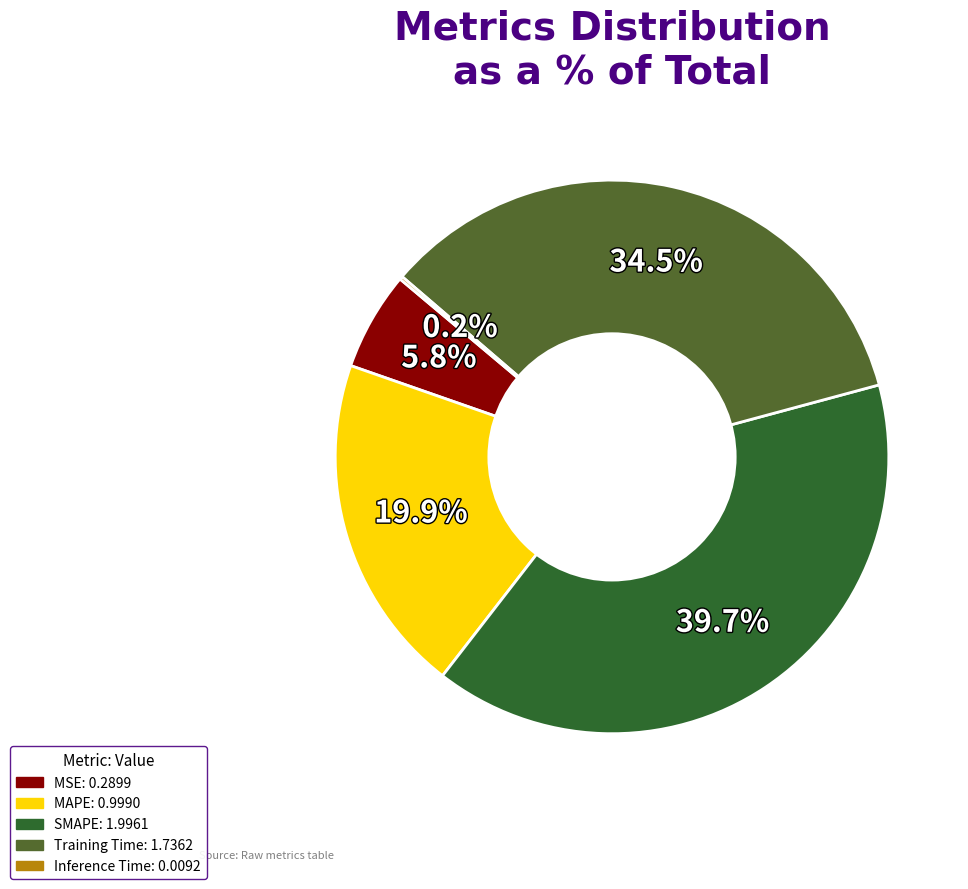

Rank the categories by value from lowest to highest.

Inference Time, MSE, MAPE, Training Time, SMAPE